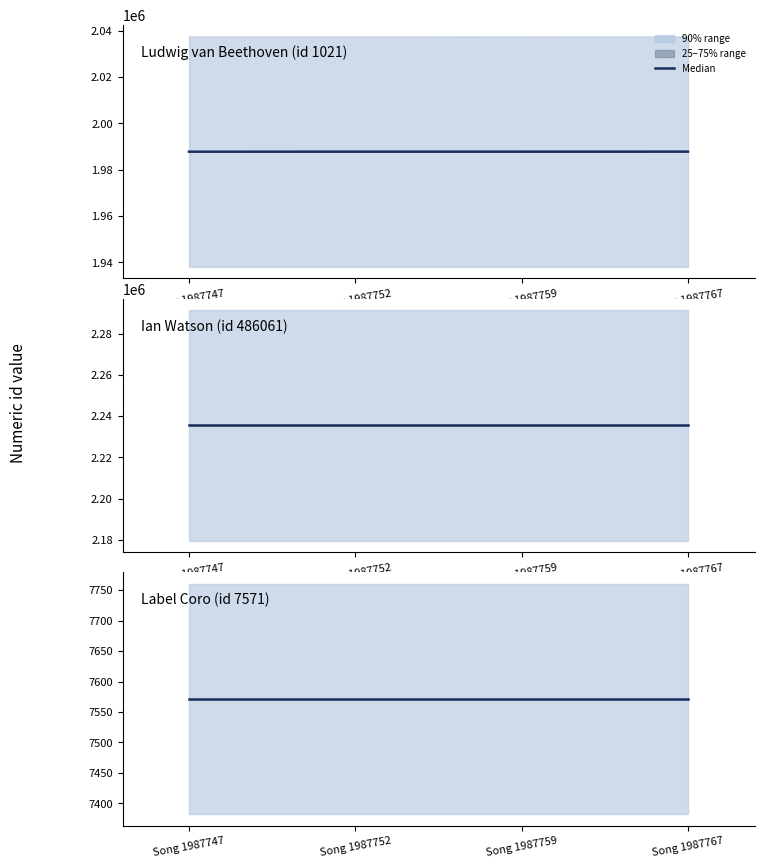

At which category is the sum across all series the highest?

3